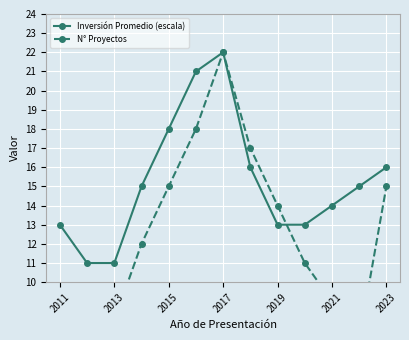

What is the approximate value of N° Proyectos at 9?

11